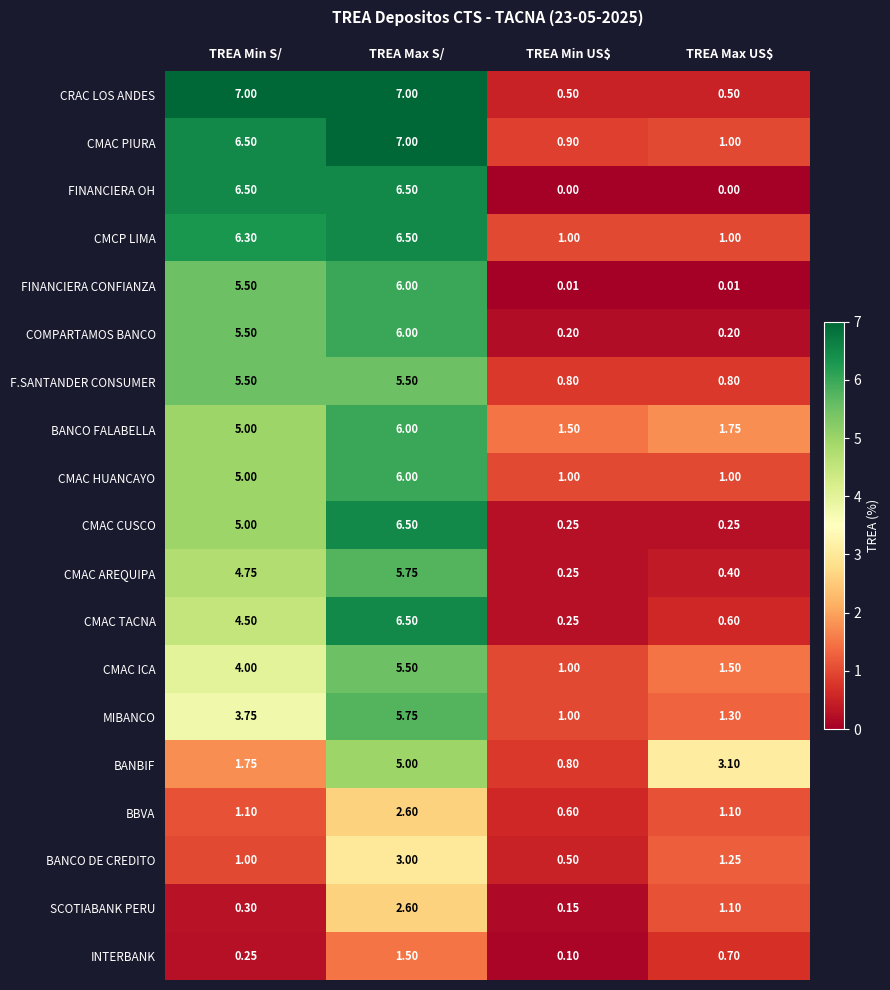

Between TREA Min S/ and TREA Max S/, which series saw the biggest shift?

BANBIF